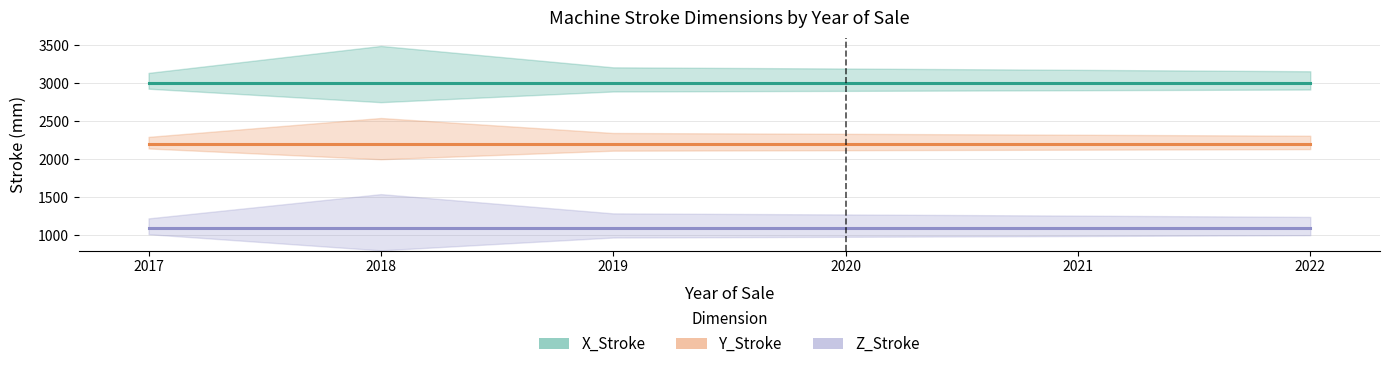

True or false: Y_Stroke and X_Stroke intersect in this chart.

False